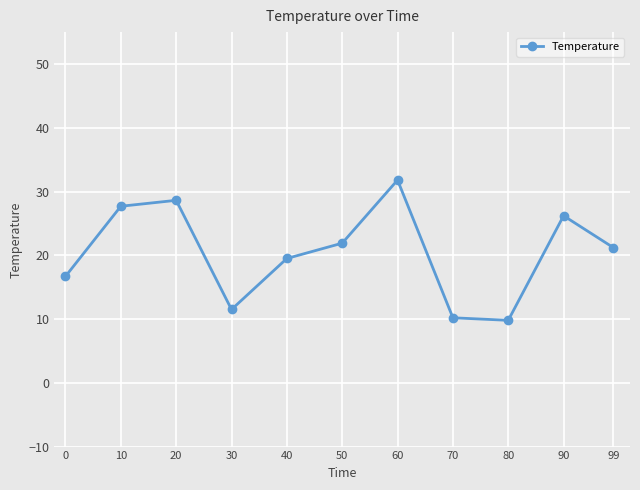

The chart shows a value of 46.5 at 10. True or false?

False